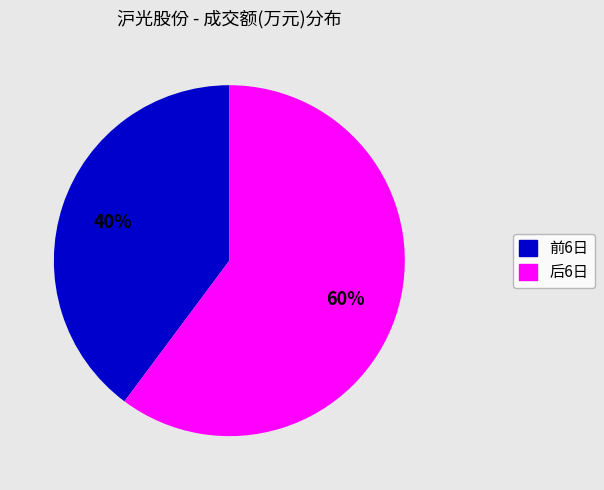

To the nearest percent, what is the average slice percentage?

50%